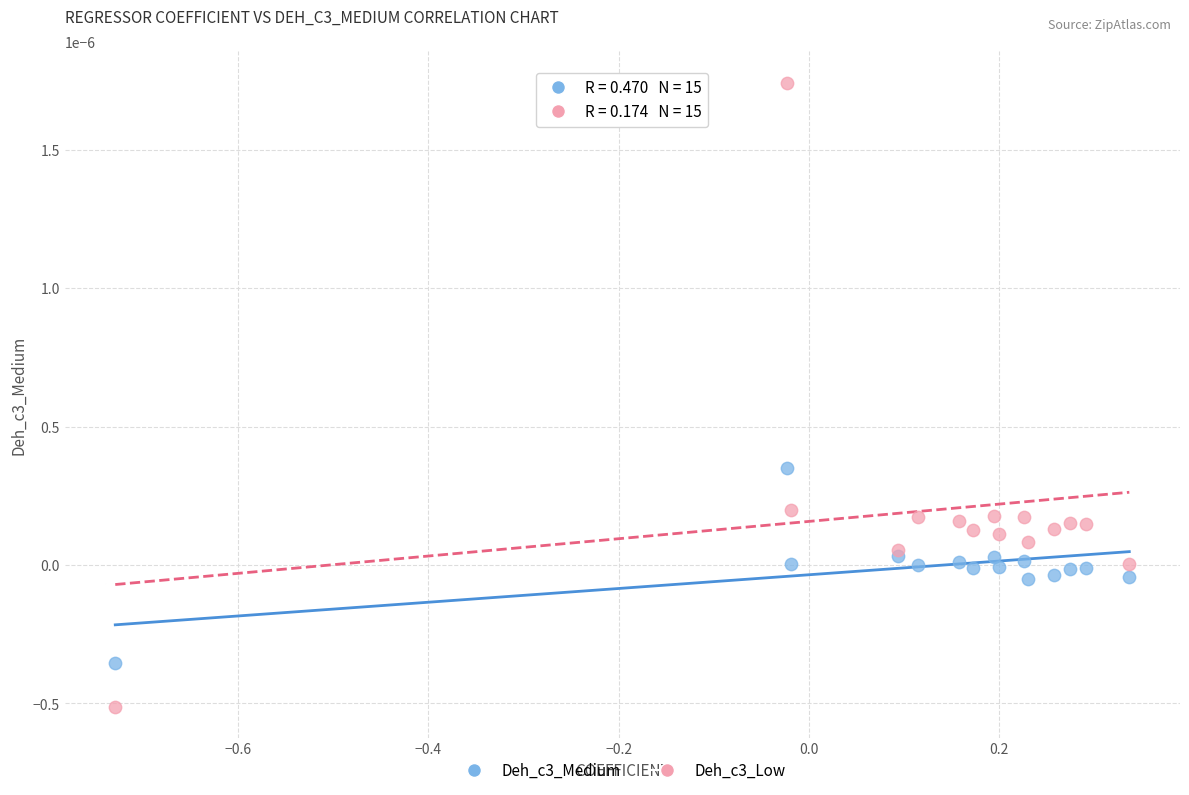

Which series reaches the minimum Y coordinate?

Deh_c3_Low